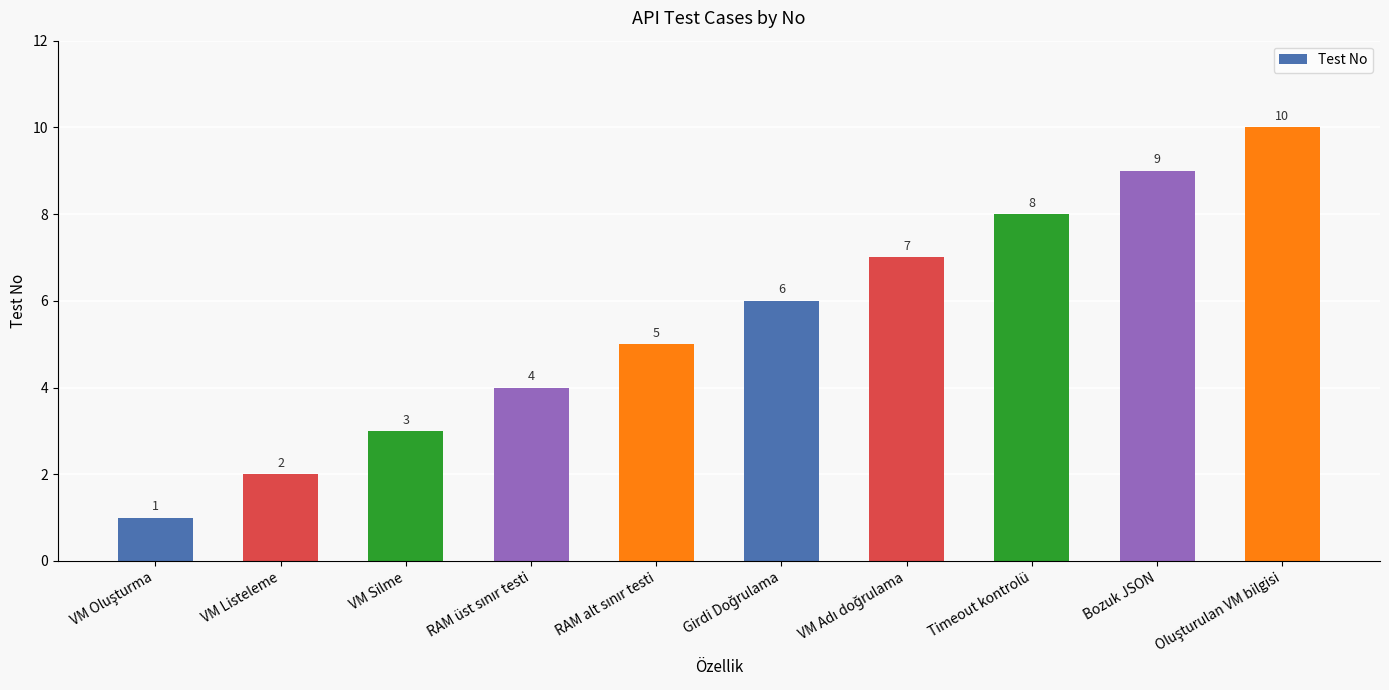

What is the value of the 4th bar from the left?

4